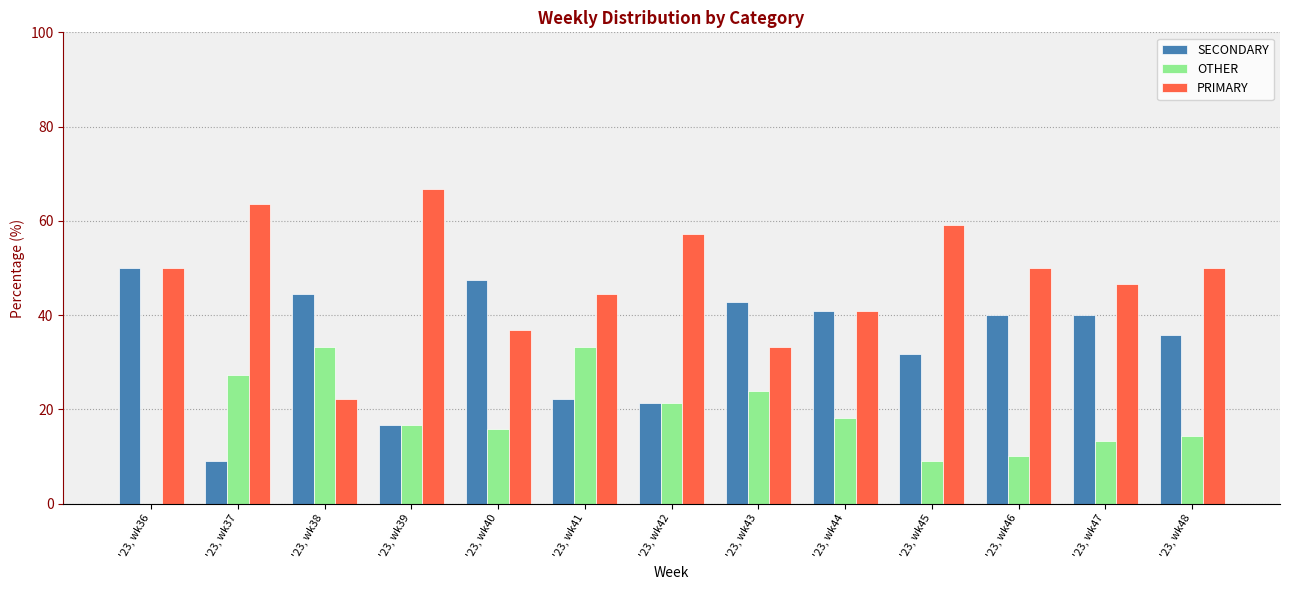

Where is SECONDARY nearest to the value 29?

'23, wk45